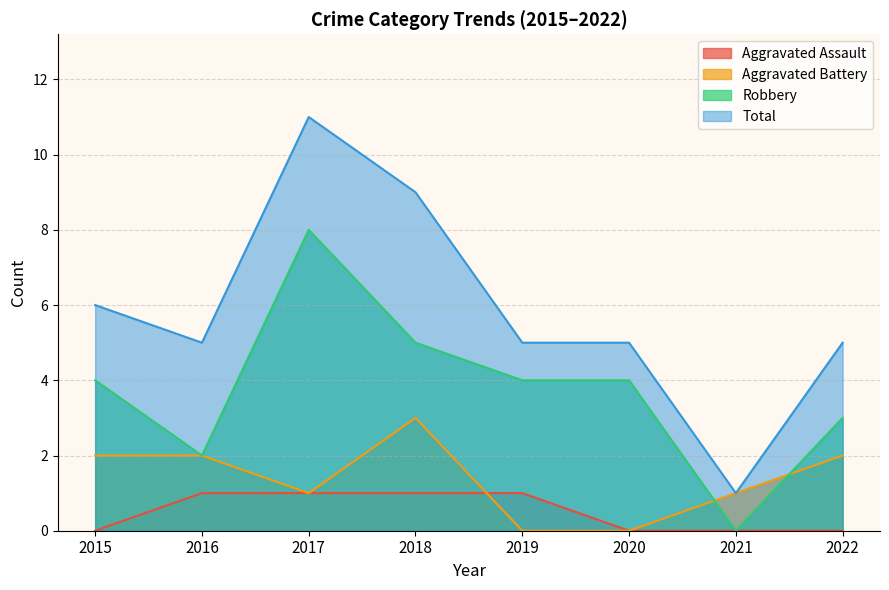

Is it true that Robbery equals 4 at 2020?

True